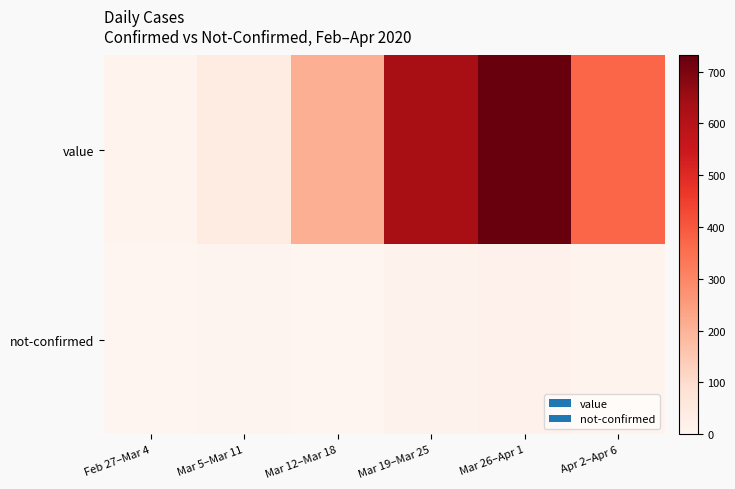

Which series changed the most between Feb 27–Mar 4 and Mar 12–Mar 18?

value